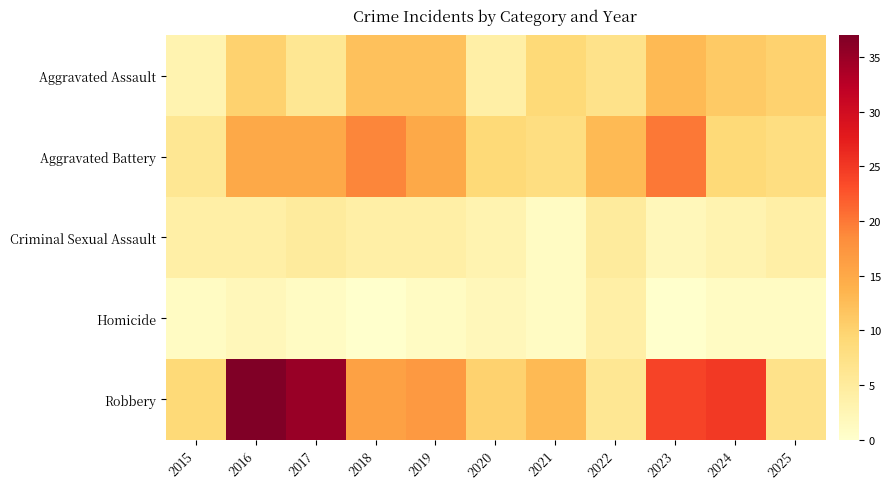

Between 2016 and 2017, which series saw the biggest shift?

Aggravated Assault